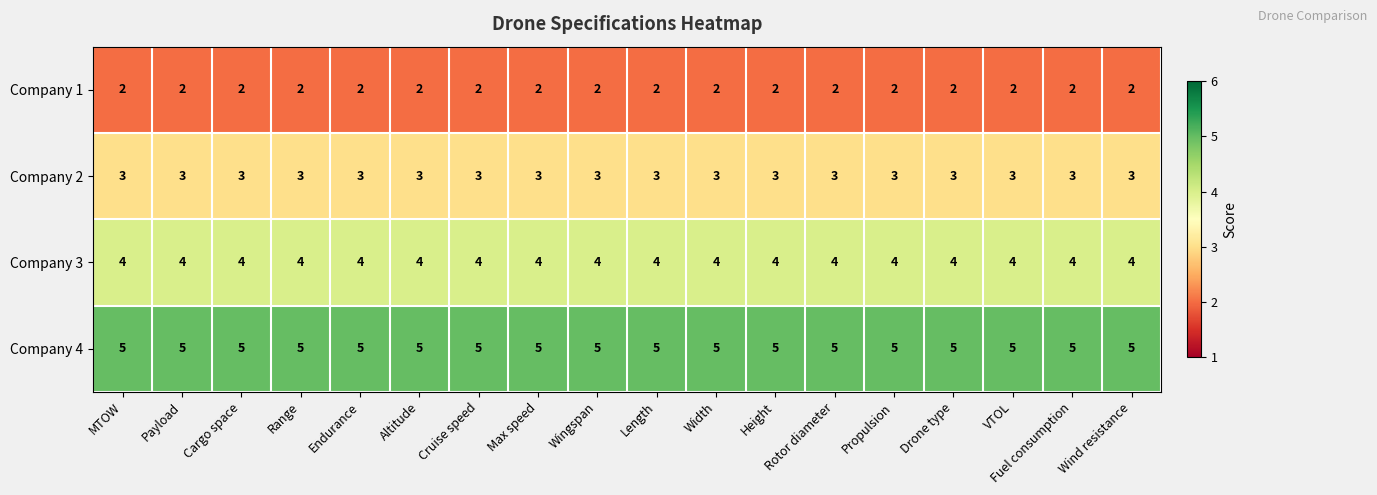

What is the spread (max minus min) of values at Altitude?

3